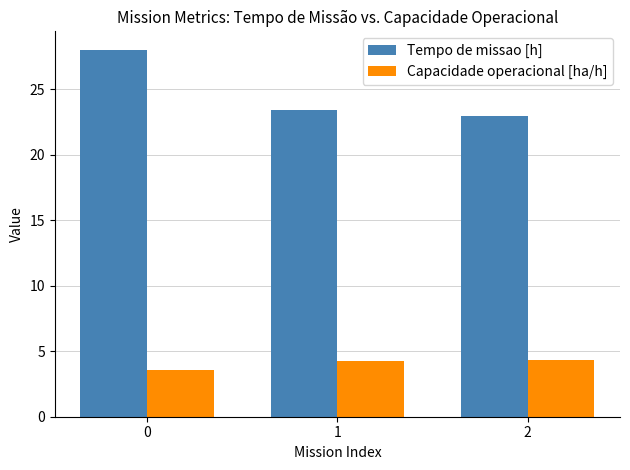

What is the sum of the Tempo de missao [h] values at 0 and 2?

51.0